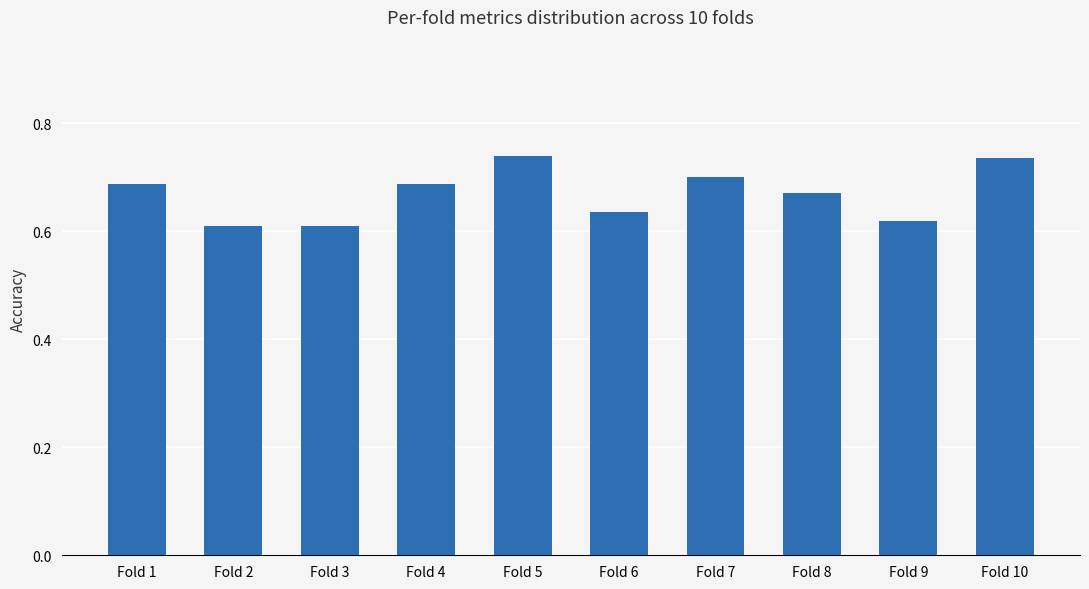

The value at Fold 10 is 0.7. True or false?

True